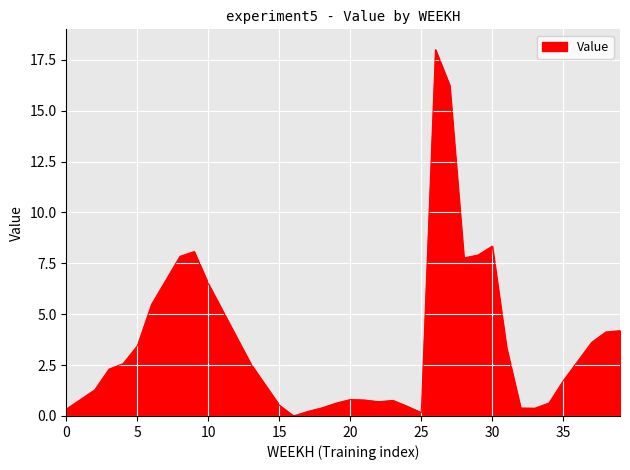

What is the maximum value shown in the chart?

18.0